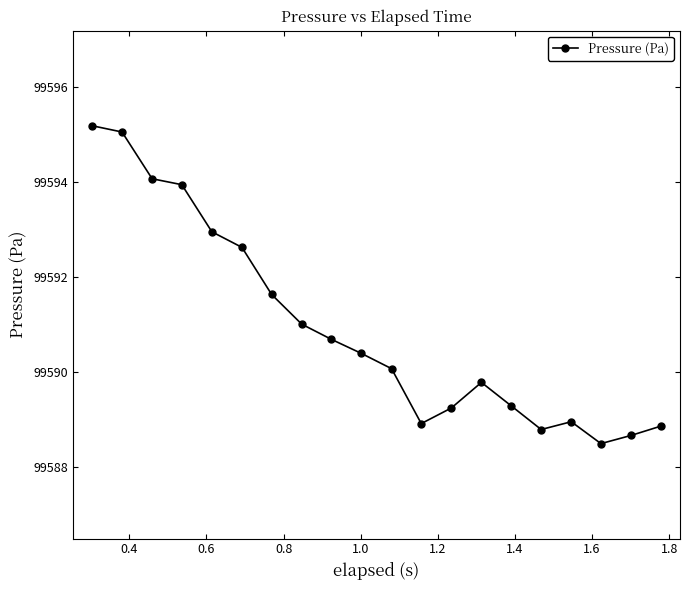

True or false: the data has more than 0 interior local peaks.

True